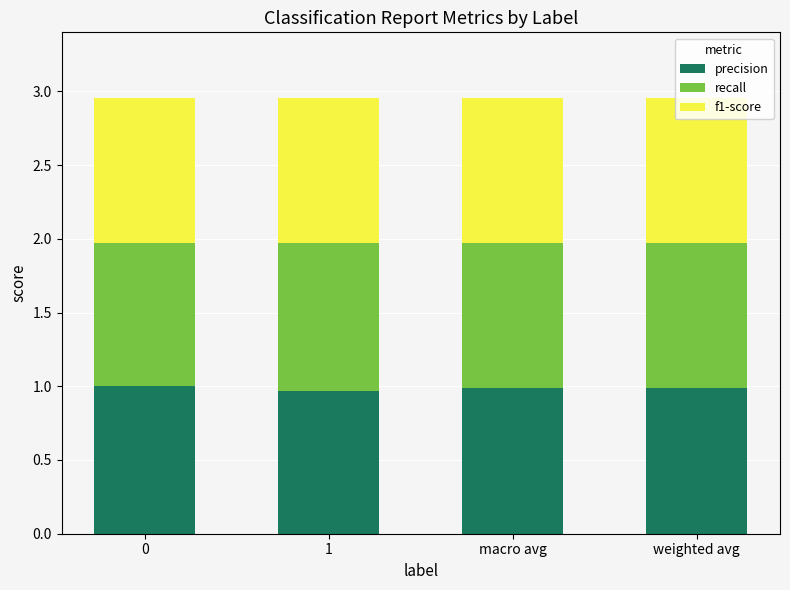

What value does the precision series have at weighted avg?

1.0